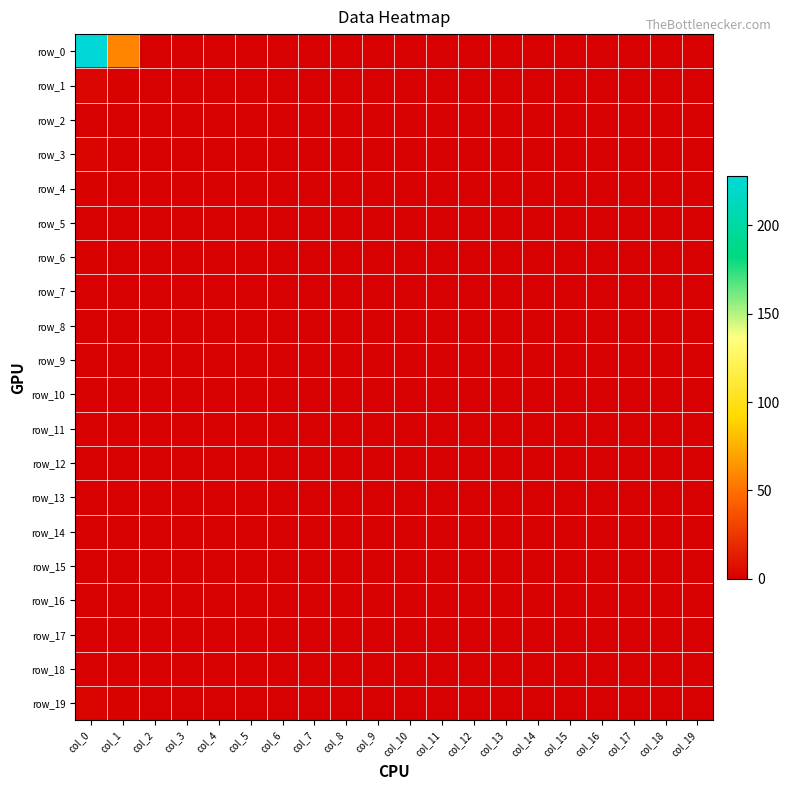

Reading left to right, what are all the values shown in this chart?

row_0: col_0=228	col_1=58	col_2=0	col_3=0	col_4=0	col_5=0	col_6=0	col_7=0	col_8=0	col_9=0	col_10=0	col_11=0	col_12=0	col_13=0	col_14=0	col_15=0	col_16=0	col_17=0	col_18=0	col_19=0
row_1: col_0=3	col_1=1	col_2=0	col_3=0	col_4=0	col_5=0	col_6=0	col_7=0	col_8=0	col_9=0	col_10=0	col_11=0	col_12=0	col_13=0	col_14=0	col_15=0	col_16=0	col_17=0	col_18=0	col_19=0
row_2: col_0=0	col_1=0	col_2=0	col_3=0	col_4=0	col_5=0	col_6=0	col_7=0	col_8=0	col_9=0	col_10=0	col_11=0	col_12=0	col_13=0	col_14=0	col_15=0	col_16=0	col_17=0	col_18=0	col_19=0
row_3: col_0=2	col_1=0	col_2=0	col_3=0	col_4=0	col_5=0	col_6=0	col_7=0	col_8=0	col_9=0	col_10=0	col_11=0	col_12=0	col_13=0	col_14=0	col_15=0	col_16=0	col_17=0	col_18=0	col_19=0
row_4: col_0=1	col_1=0	col_2=0	col_3=0	col_4=0	col_5=0	col_6=0	col_7=0	col_8=0	col_9=0	col_10=0	col_11=0	col_12=0	col_13=0	col_14=0	col_15=0	col_16=0	col_17=0	col_18=0	col_19=0
row_5: col_0=0	col_1=0	col_2=0	col_3=0	col_4=0	col_5=0	col_6=0	col_7=0	col_8=0	col_9=0	col_10=0	col_11=0	col_12=0	col_13=0	col_14=0	col_15=0	col_16=0	col_17=0	col_18=0	col_19=0
row_6: col_0=1	col_1=0	col_2=0	col_3=0	col_4=0	col_5=0	col_6=0	col_7=0	col_8=0	col_9=0	col_10=0	col_11=0	col_12=0	col_13=0	col_14=0	col_15=0	col_16=0	col_17=0	col_18=0	col_19=0
row_7: col_0=0	col_1=0	col_2=0	col_3=0	col_4=0	col_5=0	col_6=0	col_7=0	col_8=0	col_9=0	col_10=0	col_11=0	col_12=0	col_13=0	col_14=0	col_15=0	col_16=0	col_17=0	col_18=0	col_19=0
row_8: col_0=0	col_1=0	col_2=0	col_3=0	col_4=0	col_5=0	col_6=0	col_7=0	col_8=0	col_9=0	col_10=0	col_11=0	col_12=0	col_13=0	col_14=0	col_15=0	col_16=0	col_17=0	col_18=0	col_19=0
row_9: col_0=0	col_1=0	col_2=0	col_3=0	col_4=0	col_5=0	col_6=0	col_7=0	col_8=0	col_9=0	col_10=0	col_11=0	col_12=0	col_13=0	col_14=0	col_15=0	col_16=0	col_17=0	col_18=0	col_19=0
row_10: col_0=0	col_1=0	col_2=0	col_3=0	col_4=0	col_5=0	col_6=0	col_7=0	col_8=0	col_9=0	col_10=0	col_11=0	col_12=0	col_13=0	col_14=0	col_15=0	col_16=0	col_17=0	col_18=0	col_19=0
row_11: col_0=0	col_1=0	col_2=0	col_3=0	col_4=0	col_5=0	col_6=0	col_7=0	col_8=0	col_9=0	col_10=0	col_11=0	col_12=0	col_13=0	col_14=0	col_15=0	col_16=0	col_17=0	col_18=0	col_19=0
row_12: col_0=0	col_1=0	col_2=0	col_3=0	col_4=0	col_5=0	col_6=0	col_7=0	col_8=0	col_9=0	col_10=0	col_11=0	col_12=0	col_13=0	col_14=0	col_15=0	col_16=0	col_17=0	col_18=0	col_19=0
row_13: col_0=0	col_1=0	col_2=0	col_3=0	col_4=0	col_5=0	col_6=0	col_7=0	col_8=0	col_9=0	col_10=0	col_11=0	col_12=0	col_13=0	col_14=0	col_15=0	col_16=0	col_17=0	col_18=0	col_19=0
row_14: col_0=0	col_1=0	col_2=0	col_3=0	col_4=0	col_5=0	col_6=0	col_7=0	col_8=0	col_9=0	col_10=0	col_11=0	col_12=0	col_13=0	col_14=0	col_15=0	col_16=0	col_17=0	col_18=0	col_19=0
row_15: col_0=0	col_1=0	col_2=0	col_3=0	col_4=0	col_5=0	col_6=0	col_7=0	col_8=0	col_9=0	col_10=0	col_11=0	col_12=0	col_13=0	col_14=0	col_15=0	col_16=0	col_17=0	col_18=0	col_19=0
row_16: col_0=0	col_1=0	col_2=0	col_3=0	col_4=0	col_5=0	col_6=0	col_7=0	col_8=0	col_9=0	col_10=0	col_11=0	col_12=0	col_13=0	col_14=0	col_15=0	col_16=0	col_17=0	col_18=0	col_19=0
row_17: col_0=0	col_1=0	col_2=0	col_3=0	col_4=0	col_5=0	col_6=0	col_7=0	col_8=0	col_9=0	col_10=0	col_11=0	col_12=0	col_13=0	col_14=0	col_15=0	col_16=0	col_17=0	col_18=0	col_19=0
row_18: col_0=0	col_1=0	col_2=0	col_3=0	col_4=0	col_5=0	col_6=0	col_7=0	col_8=0	col_9=0	col_10=0	col_11=0	col_12=0	col_13=0	col_14=0	col_15=0	col_16=0	col_17=0	col_18=0	col_19=0
row_19: col_0=2	col_1=1	col_2=0	col_3=0	col_4=0	col_5=0	col_6=0	col_7=0	col_8=0	col_9=0	col_10=0	col_11=0	col_12=0	col_13=0	col_14=0	col_15=0	col_16=0	col_17=0	col_18=0	col_19=0